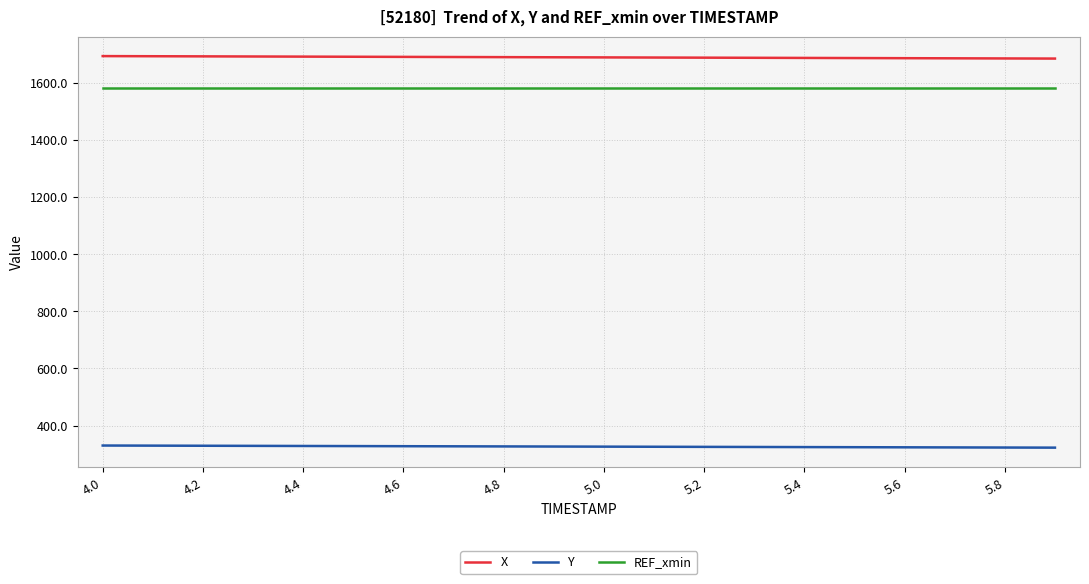

What is the highest value of the X series?

1693.2